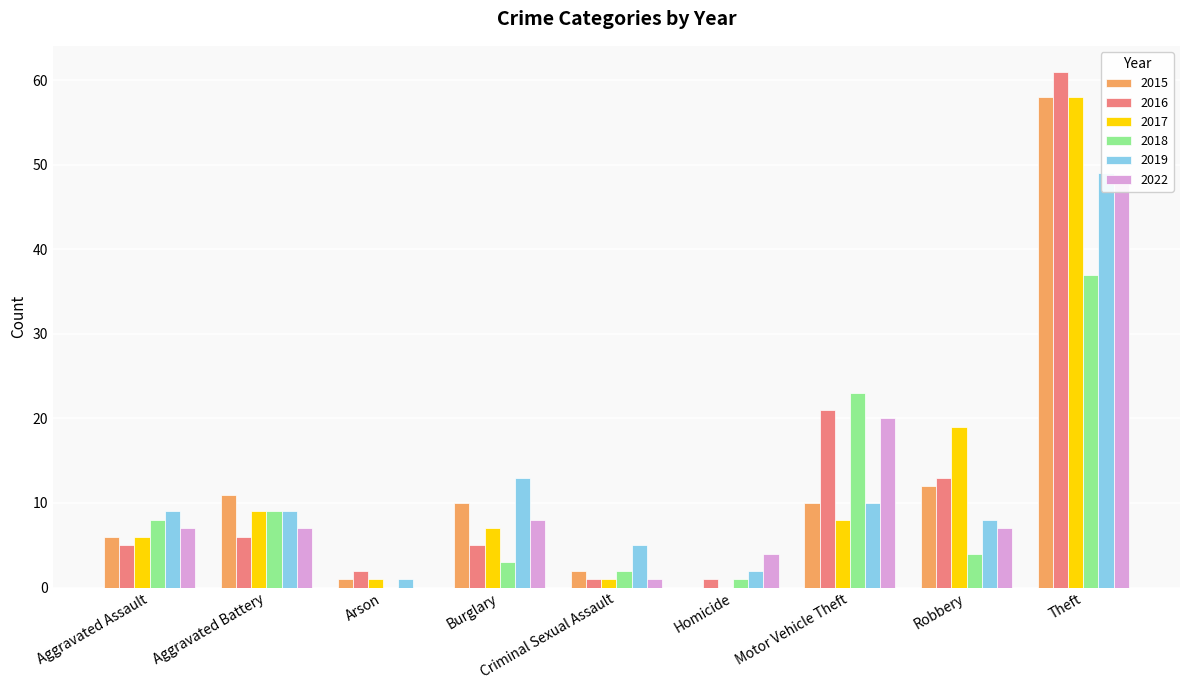

Which series has the largest total across all categories?

2016